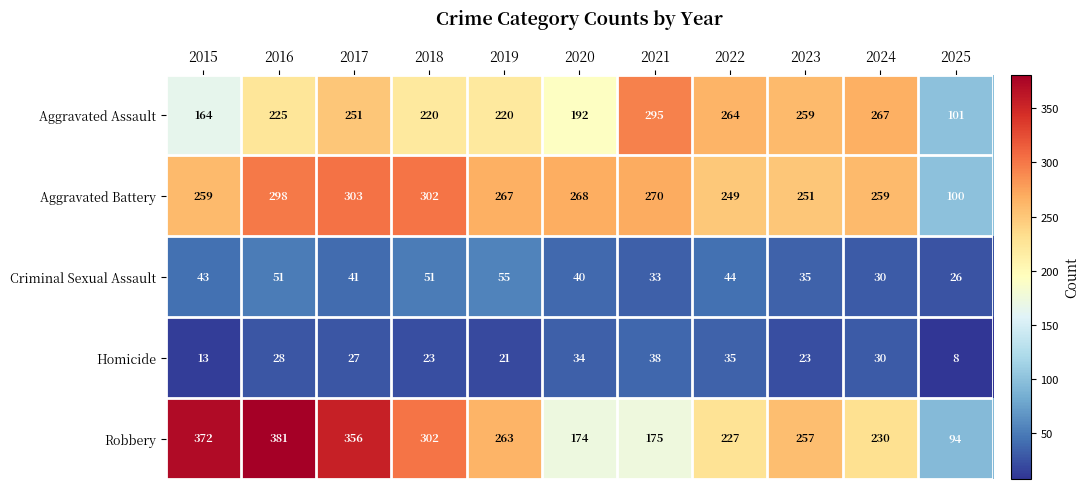

True or false: Criminal Sexual Assault has a value of 16 at 2015.

False